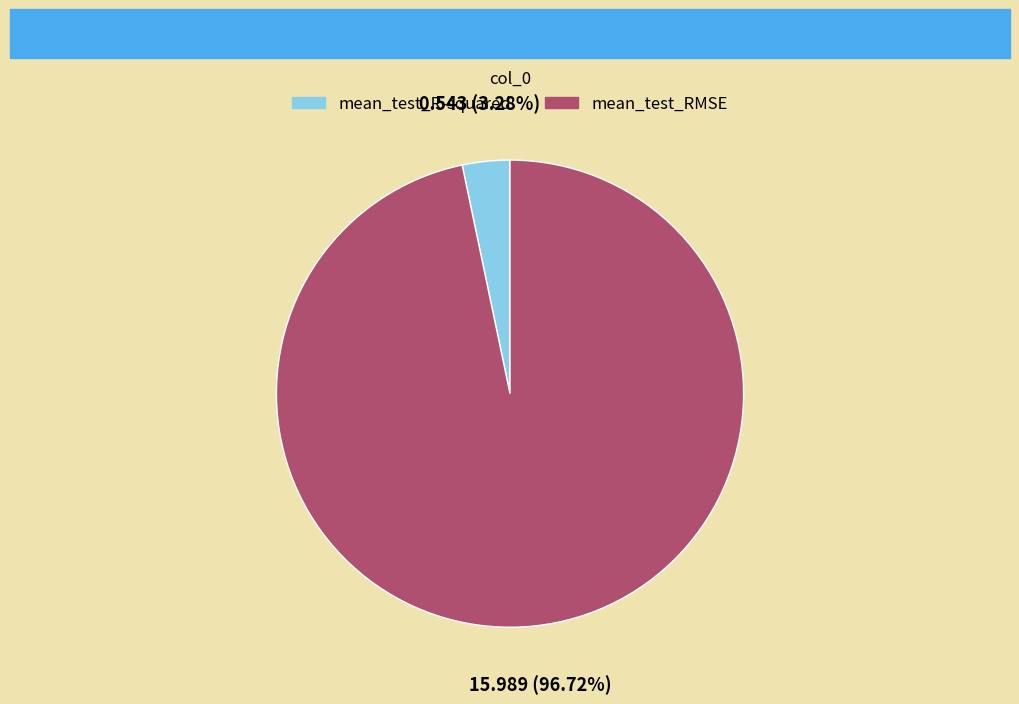

Rank the categories by value from lowest to highest.

mean_test_R-squared, mean_test_RMSE